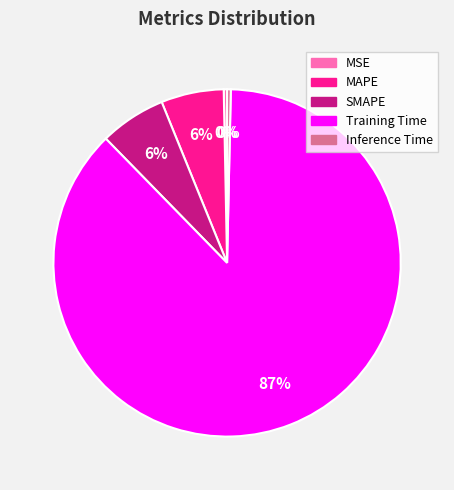

Count the number of slices in the pie.

5